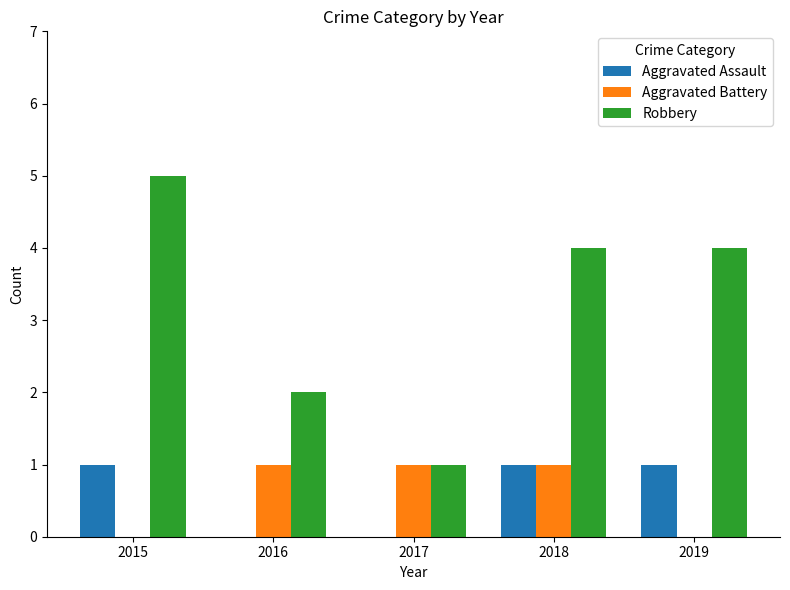

What is the total value across all series at 2018?

6